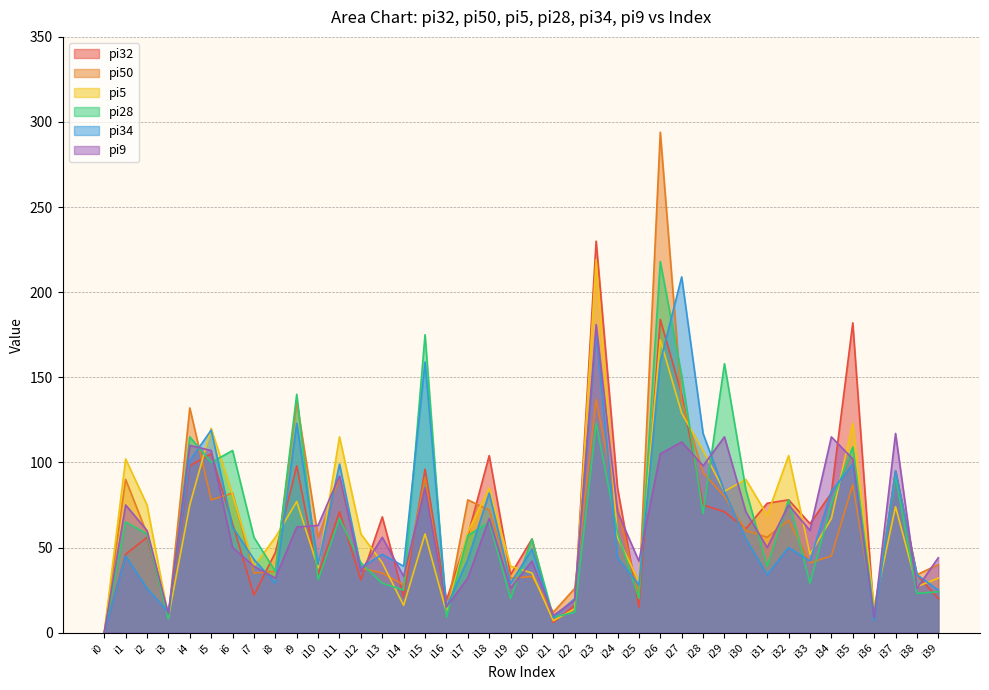

Where is the first local maximum for pi28?

i1